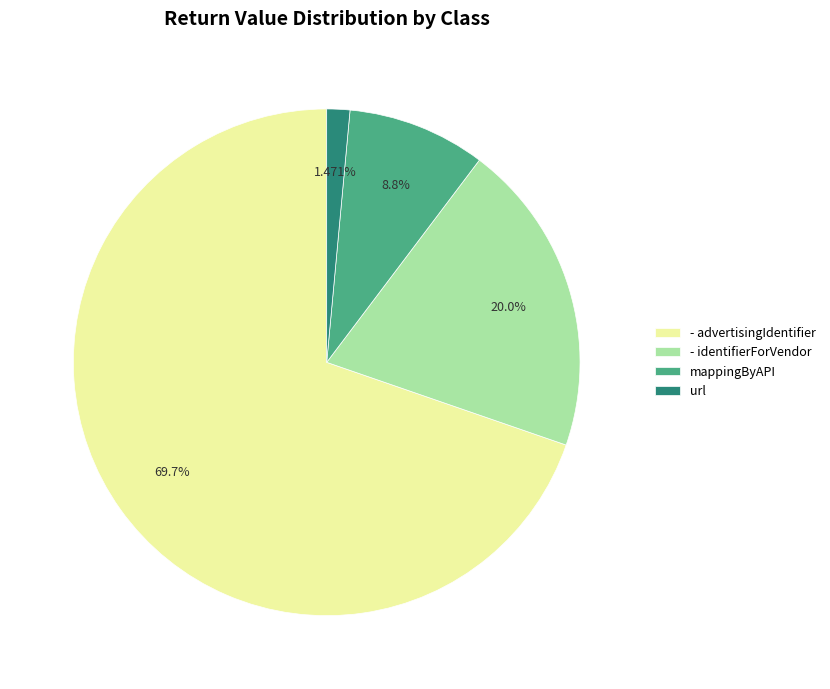

Does - identifierForVendor account for over 50% of the chart?

No